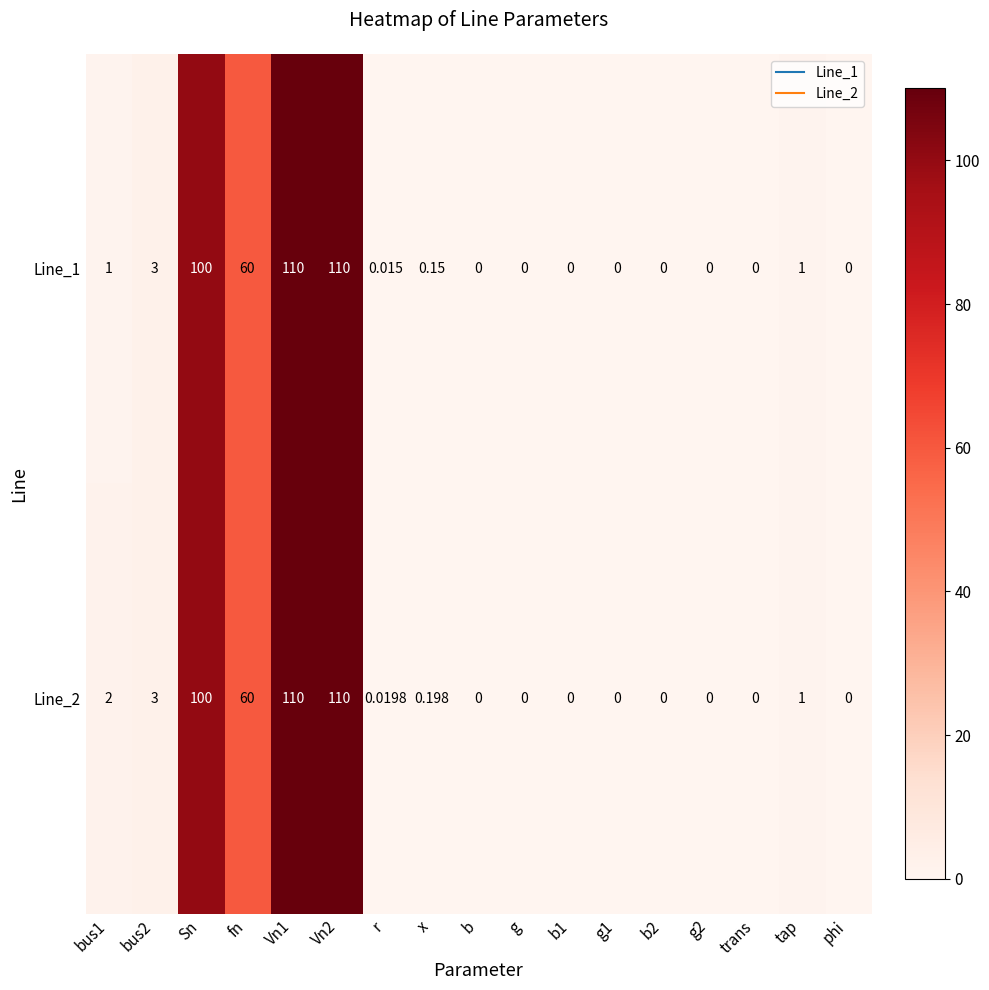

Is the value of Line_2 at tap greater than the value of Line_1 at b2?

Yes